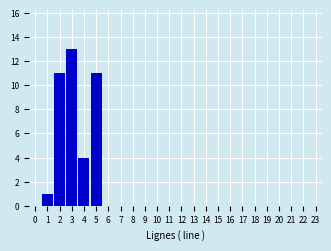

What is the height of the bar covering 1.5 to 2.5 on the x-axis? The values are not printed on the chart, so give them approximately, as read against the axis.

11